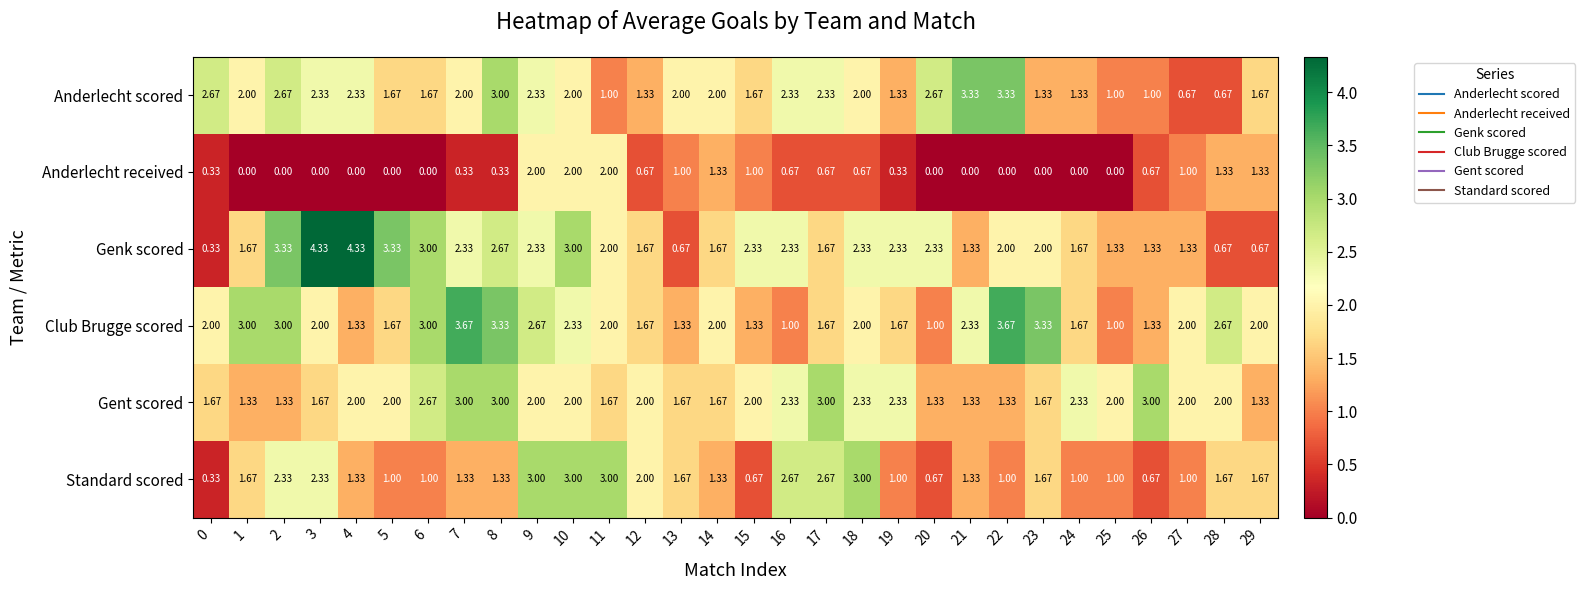

Which series changed the most between 8 and 11?

Anderlecht scored